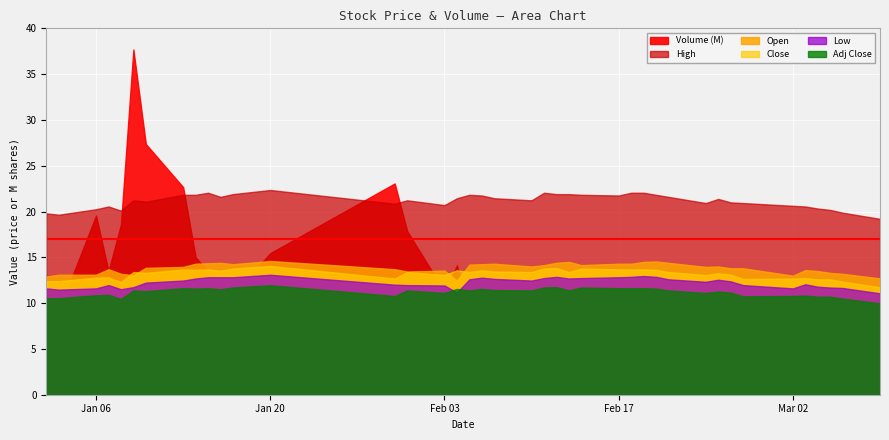

What is the value of the Open point at the 28th from the left?

14.5